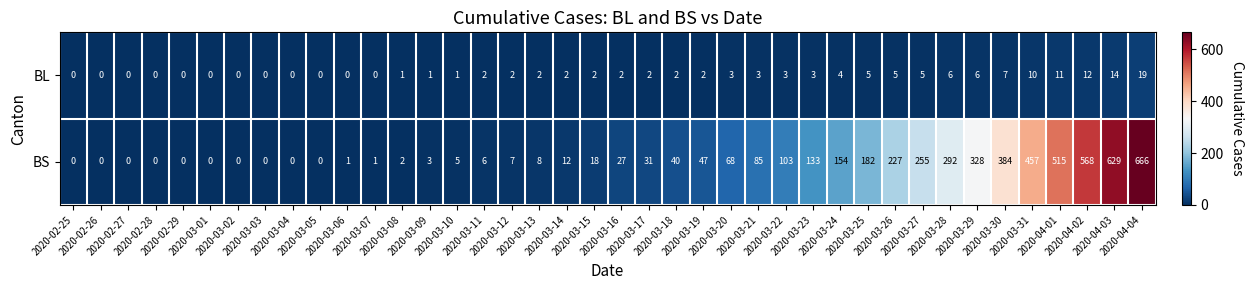

At how many categories does at least one series exceed 120?

13